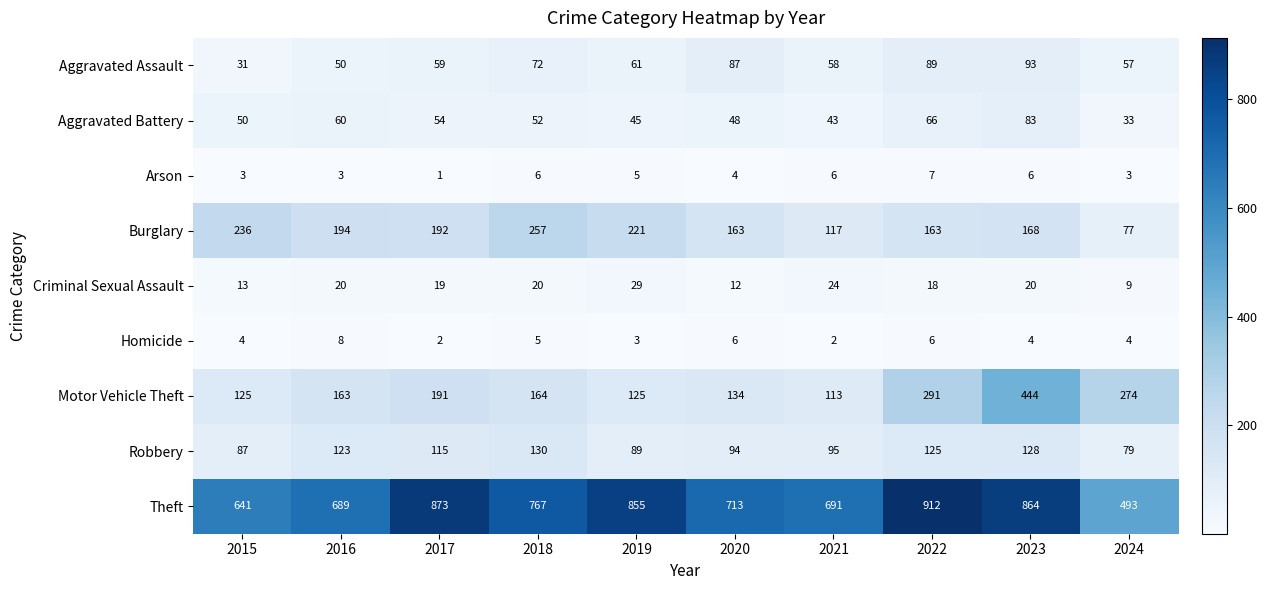

Rank the series at 2023 from highest to lowest value.

Theft, Motor Vehicle Theft, Burglary, Robbery, Aggravated Assault, Aggravated Battery, Criminal Sexual Assault, Arson, Homicide